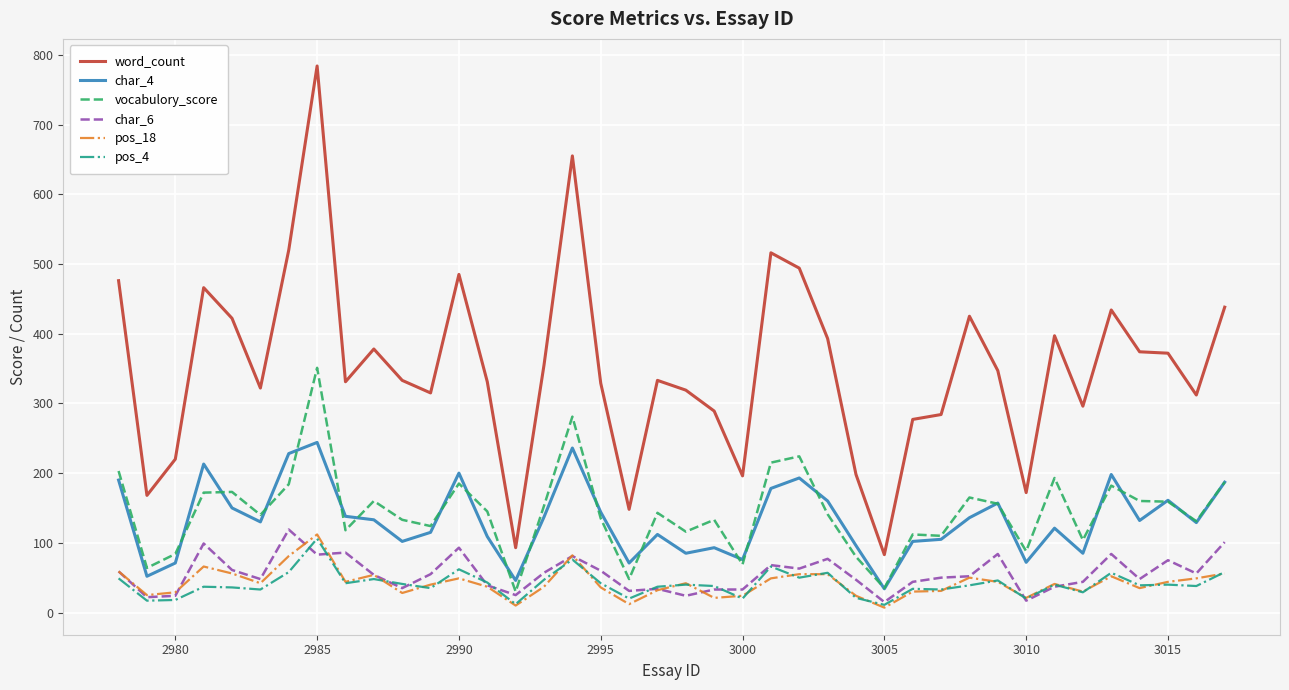

What is the difference between the maximum and minimum values in the char_4 series?

210